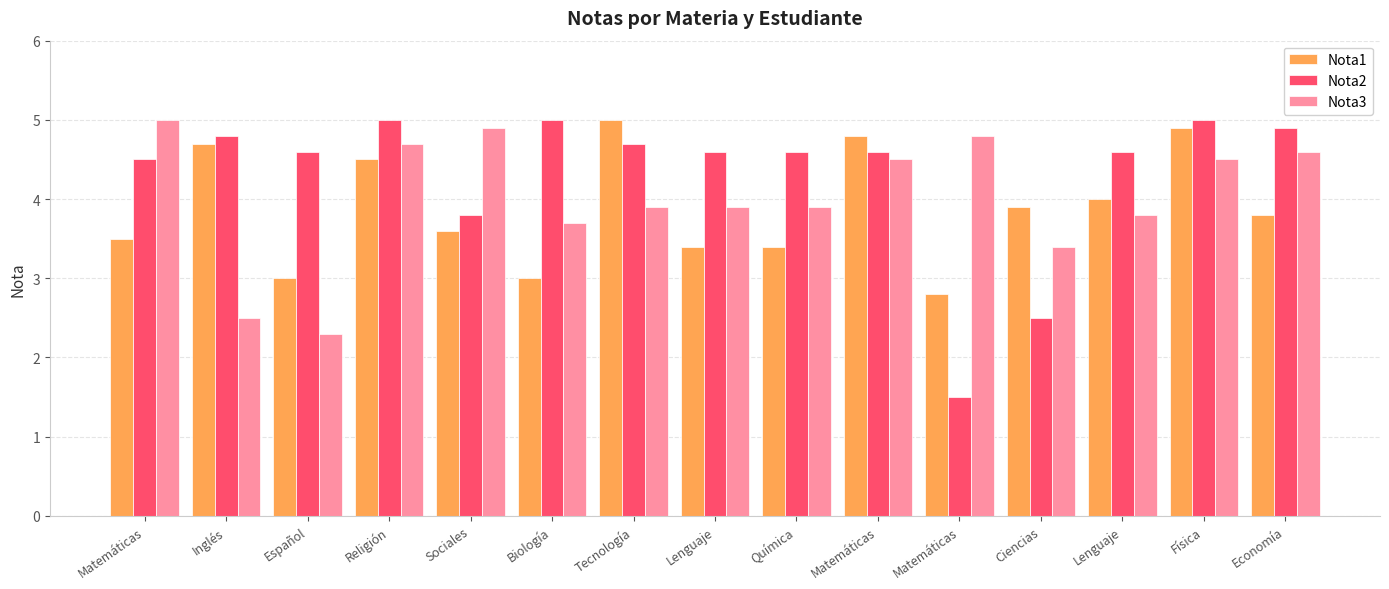

Rank the series by their average value, from lowest to highest.

Nota1, Nota3, Nota2